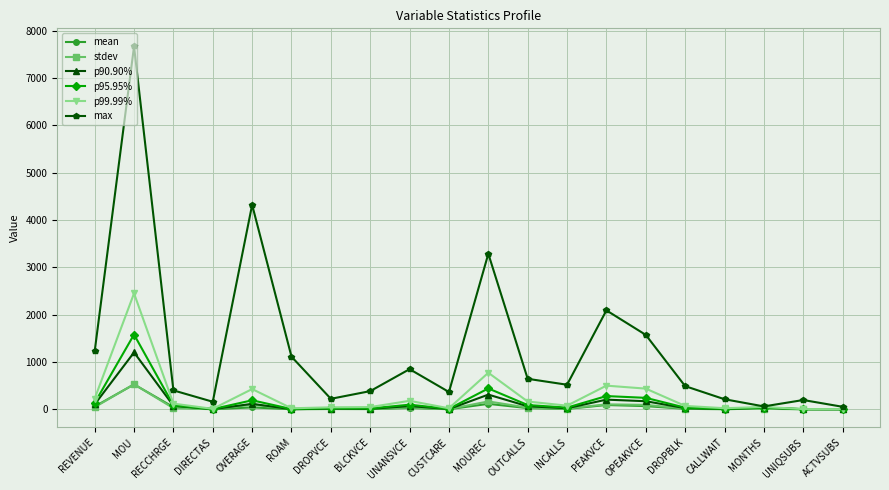

At which label does p95.95% reach its peak?

MOU